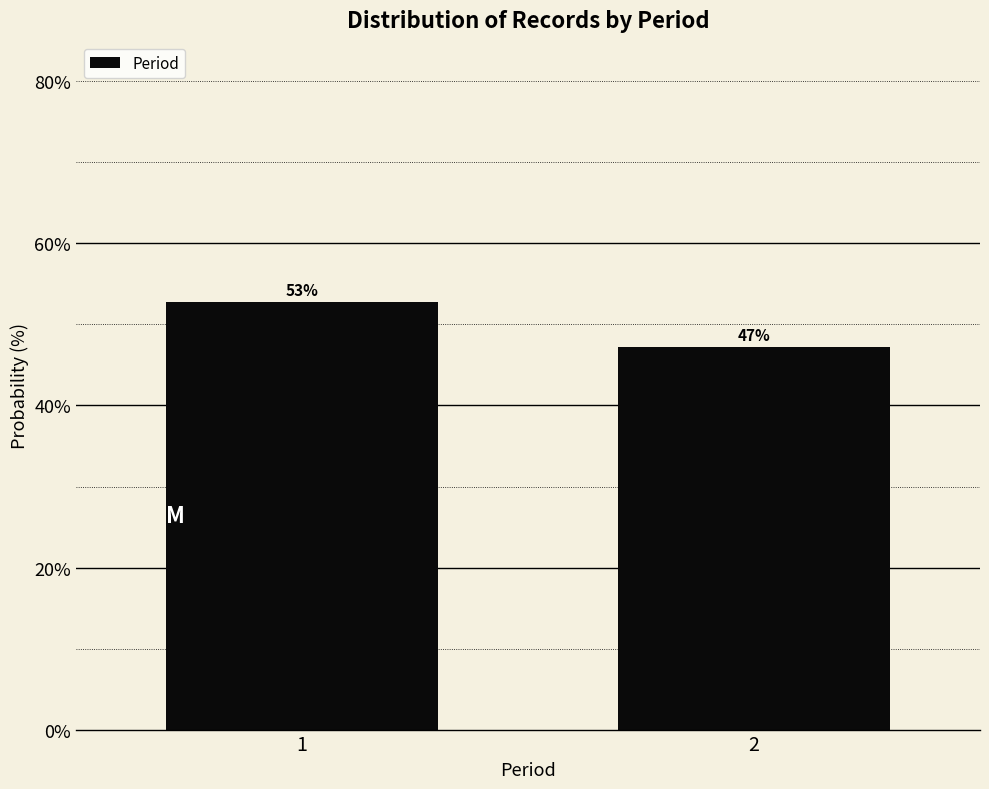

What is the sum of the values at 2 and 1?

100.0